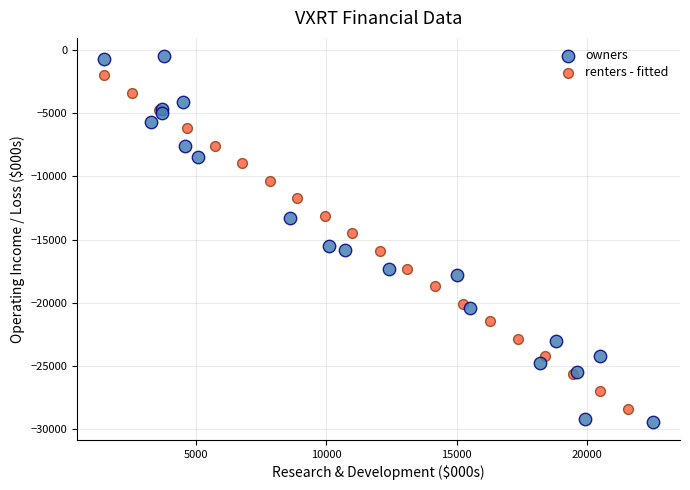

Which series contains the lowest Y value?

owners